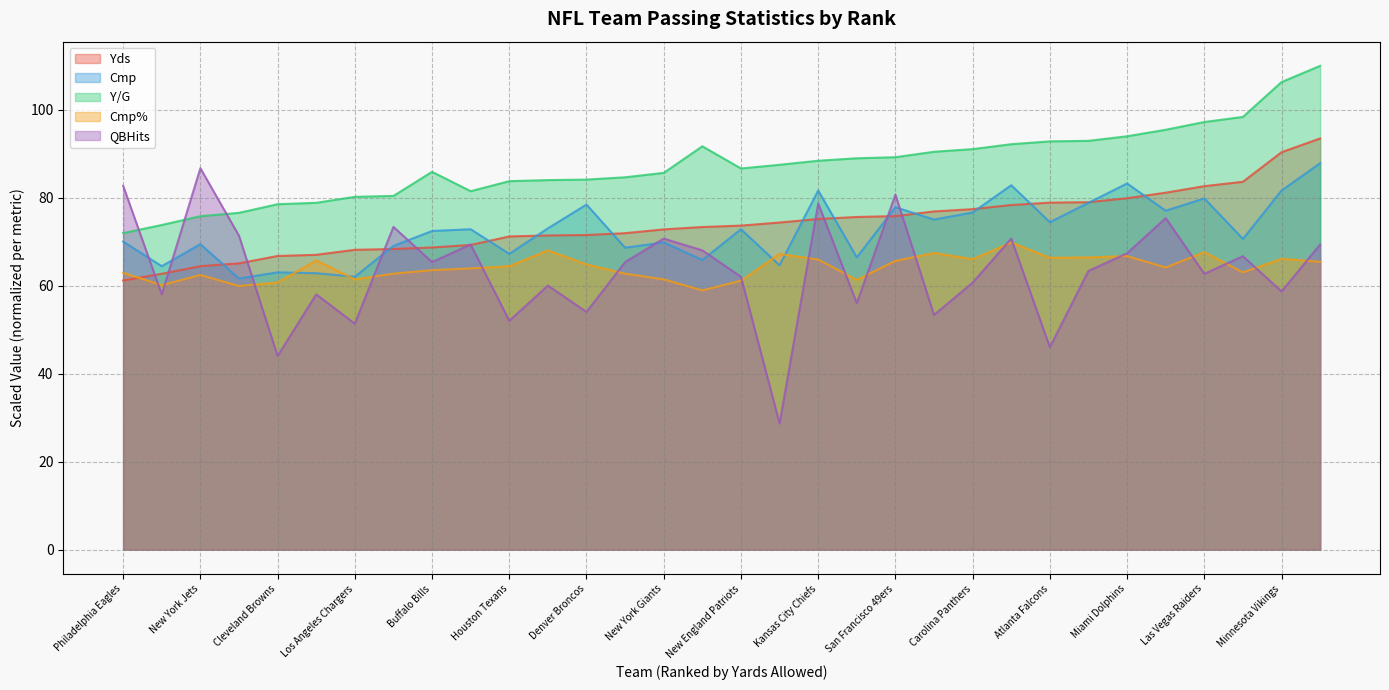

What is the maximum value for Yds?

93.4